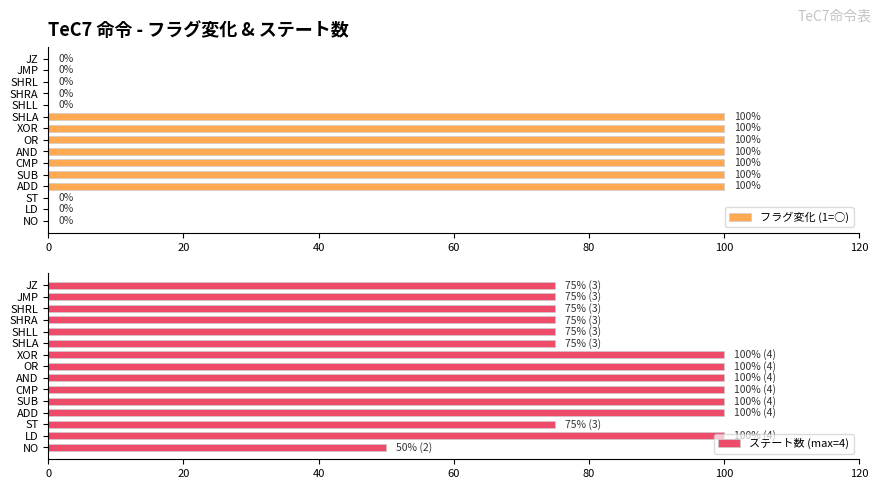

Are the bars horizontal?

Yes